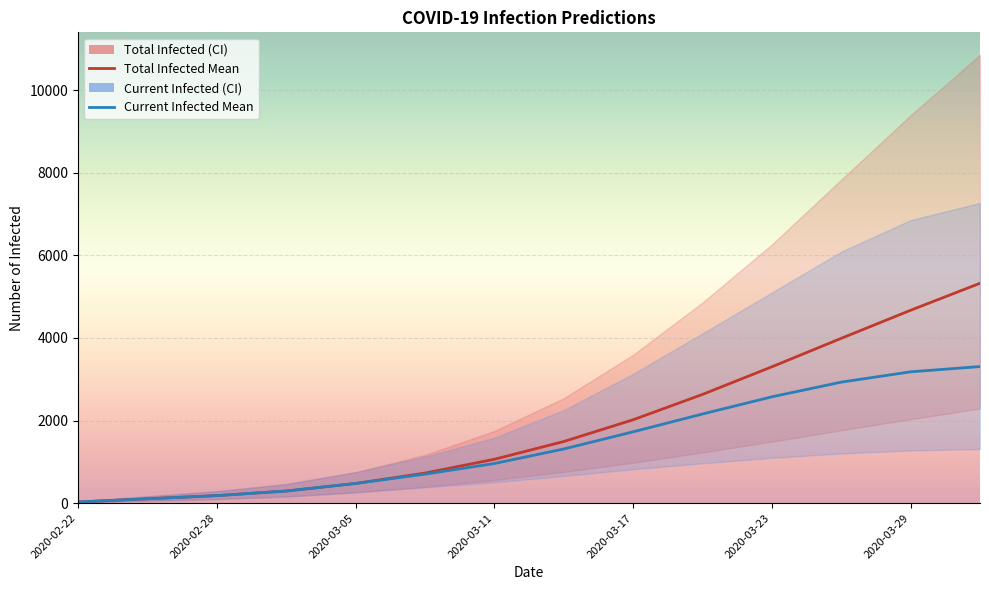

Between 2020-03-23 and 7, which series saw the biggest shift?

predicted_total_infected_mean